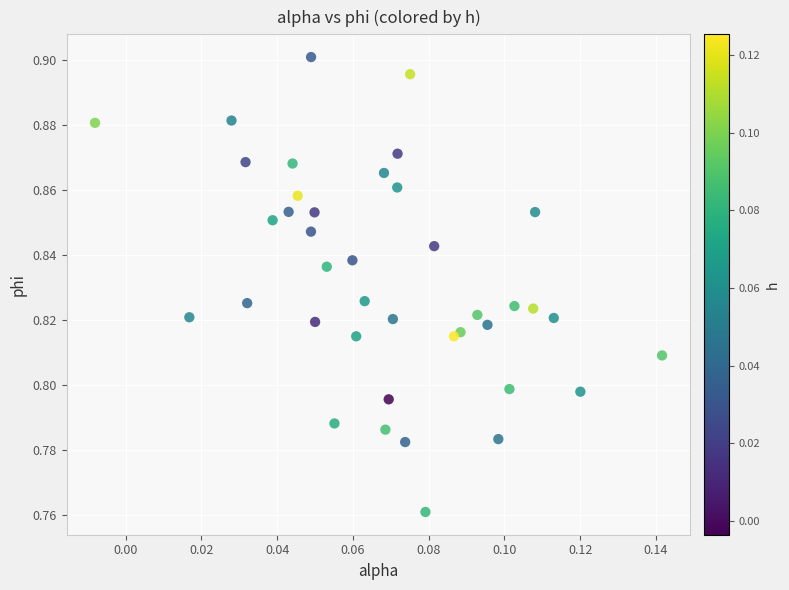

Count the number of points in this scatter plot.

40